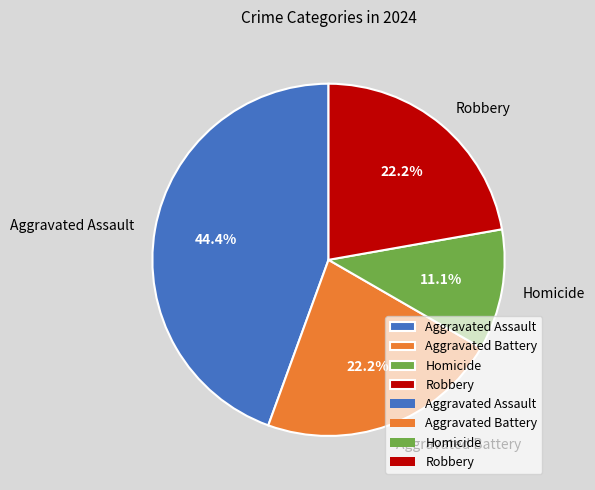

How many segments does this pie chart have?

4